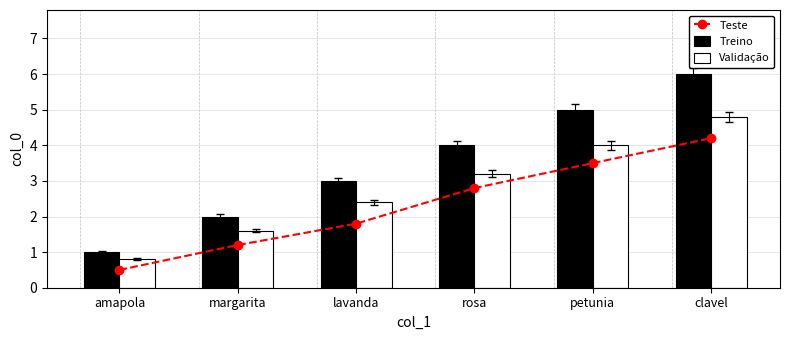

Which has a higher value, rosa or lavanda?

rosa